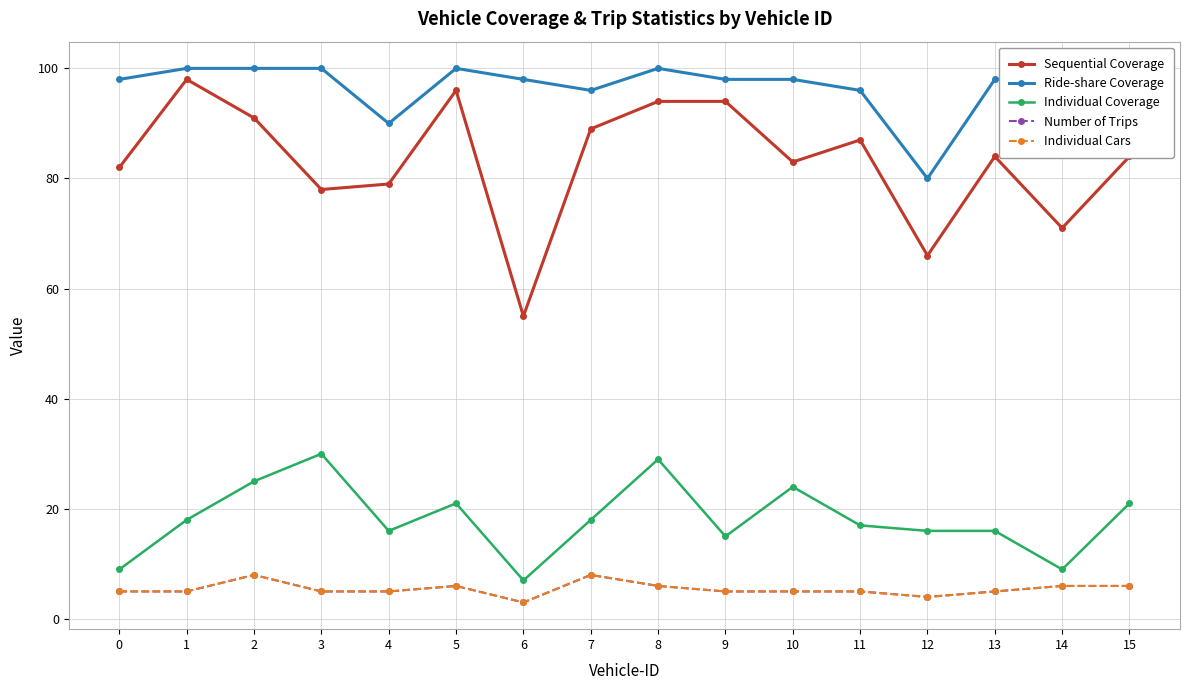

True or false: Individual Coverage and Sequential Coverage intersect in this chart.

False